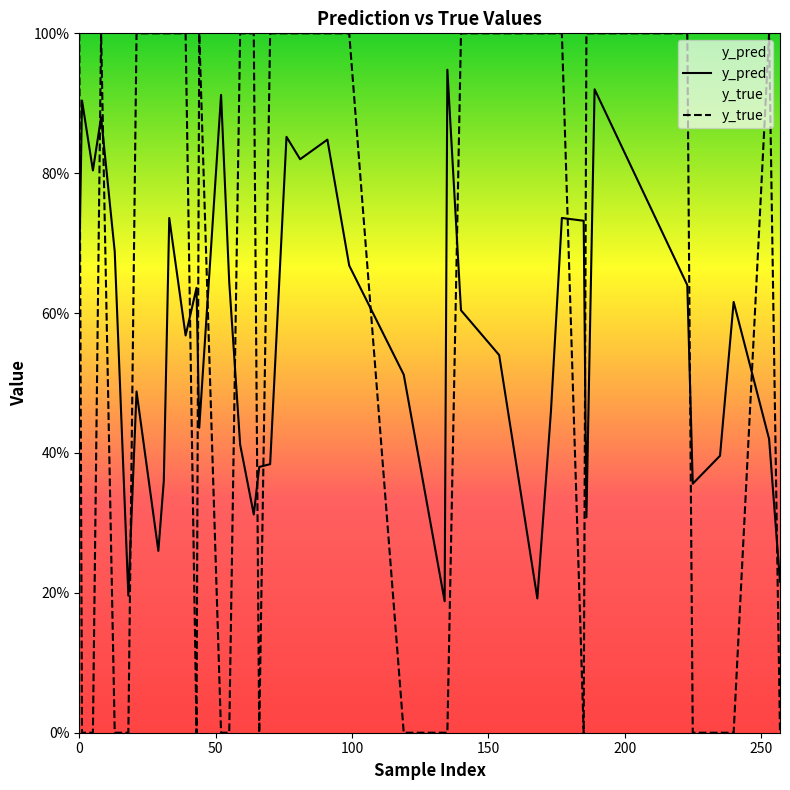

Is the value of y_true at 39 greater than the value of y_pred at 37?

No